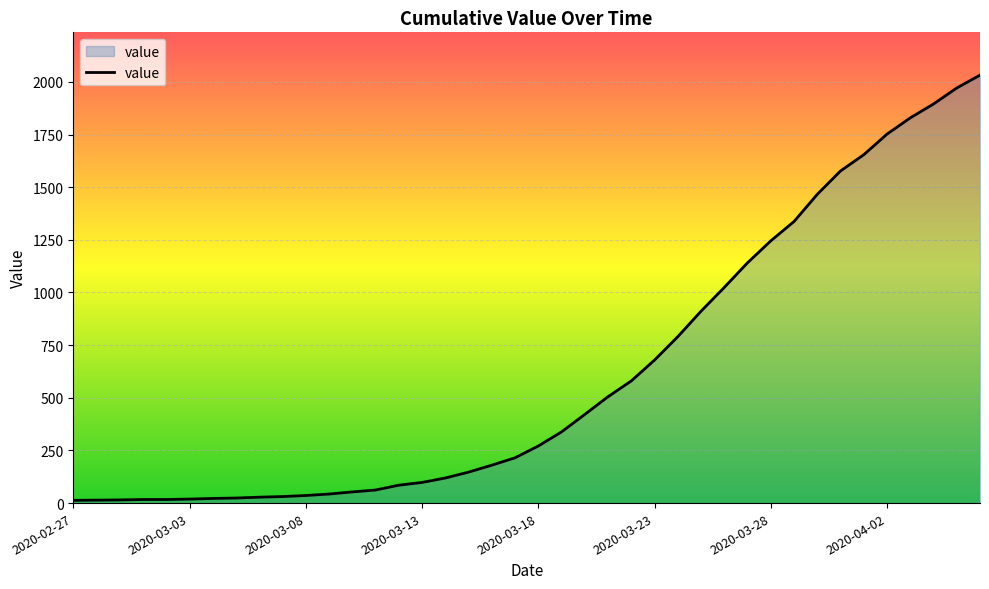

What is the greatest value displayed?

2032